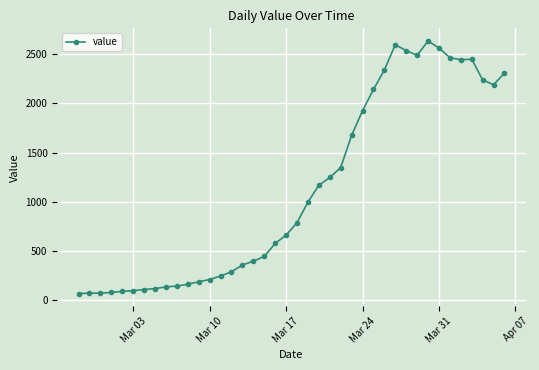

What is the value of the 13th point from the left?

204